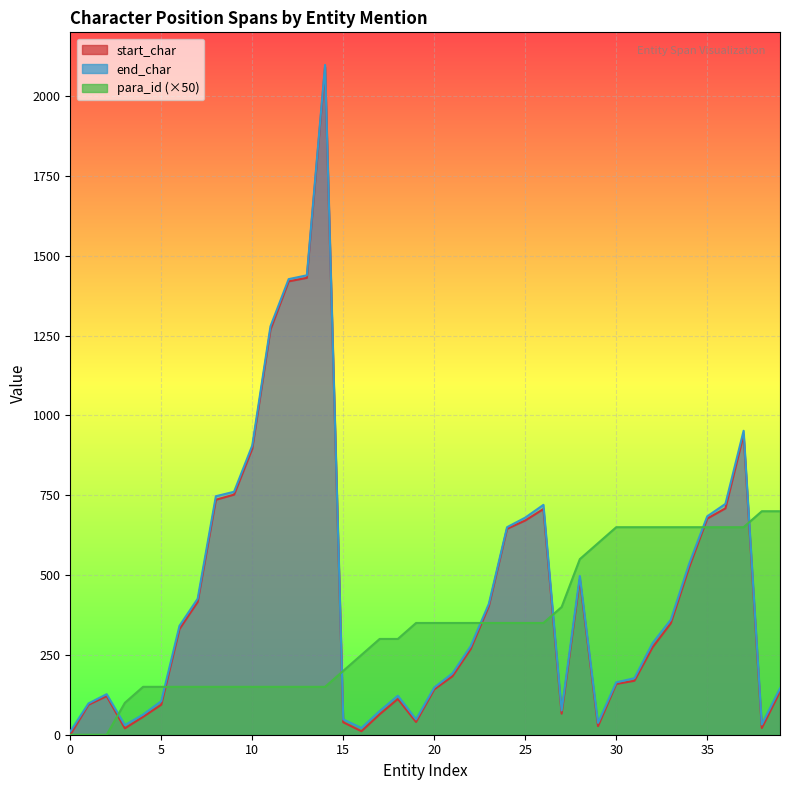

Where does the start_char series first go above 274?

6